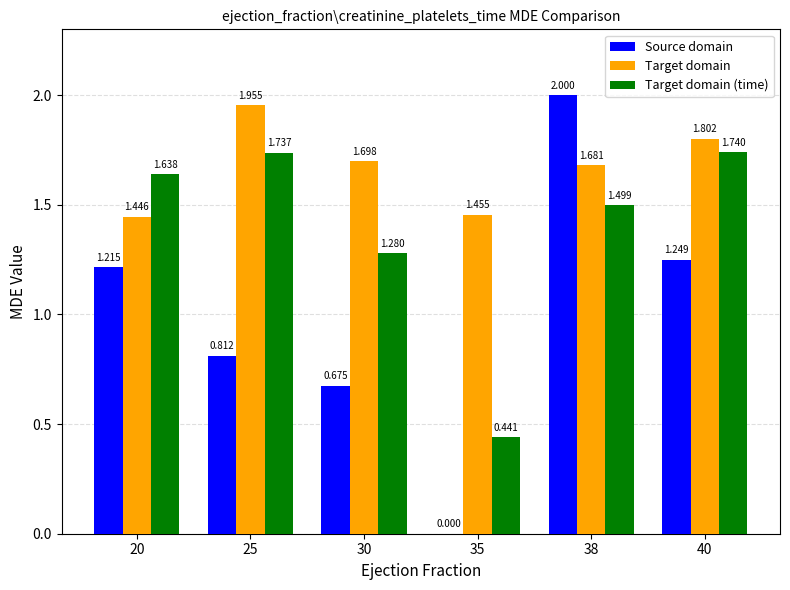

What is the greatest value displayed?

2.0